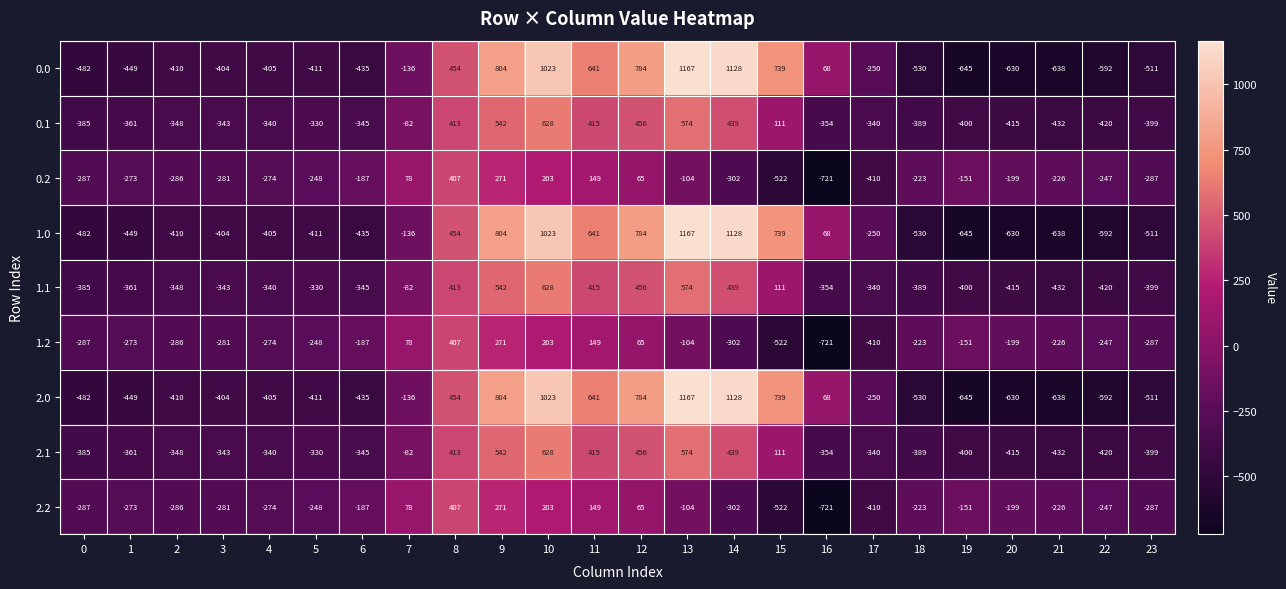

What is the total value across all series at 5?

-2967